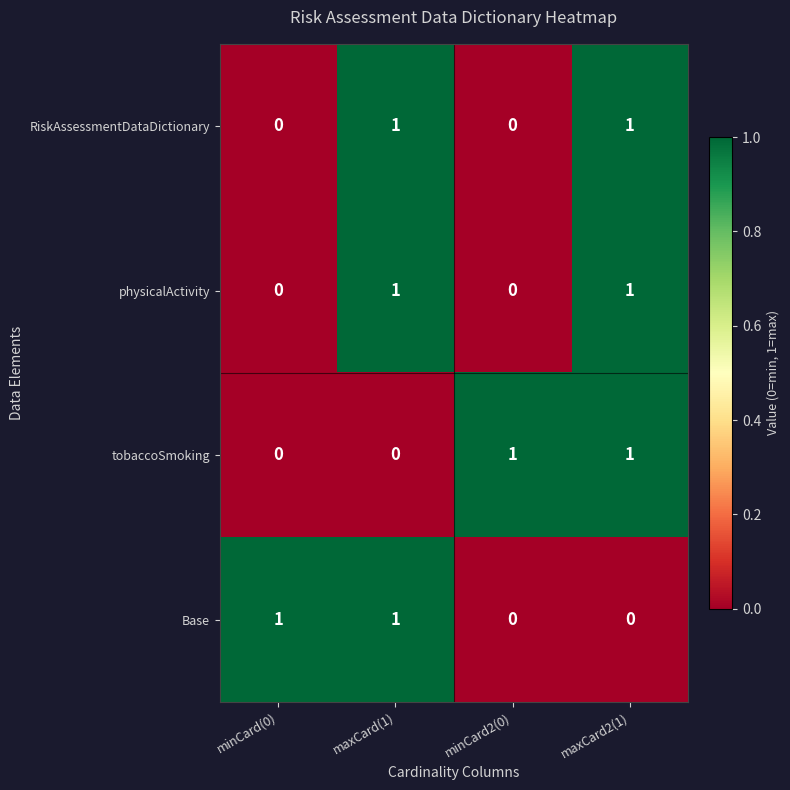

Count the number of categories in the chart.

4